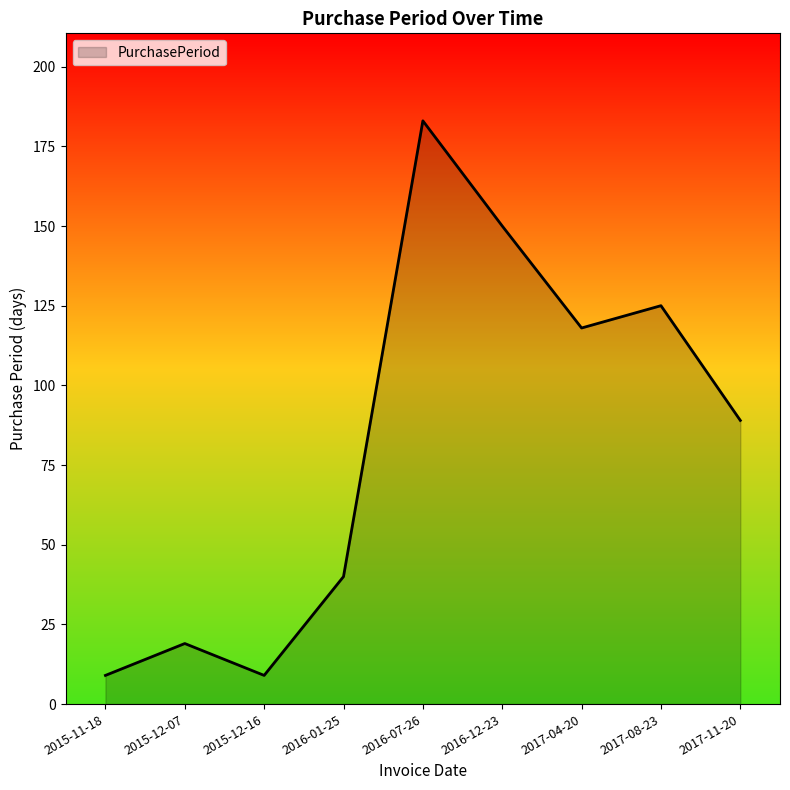

What is the ratio of the value at 2015-12-16 to the value at 2017-08-23?

0.1